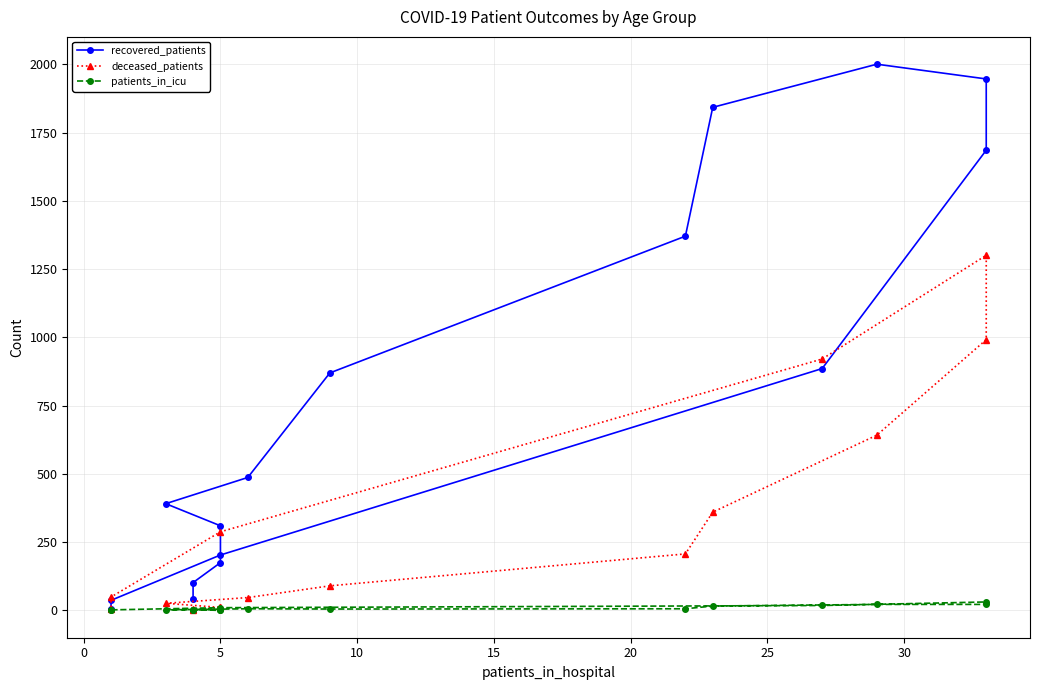

Which series has the largest range (max minus min)?

recovered_patients